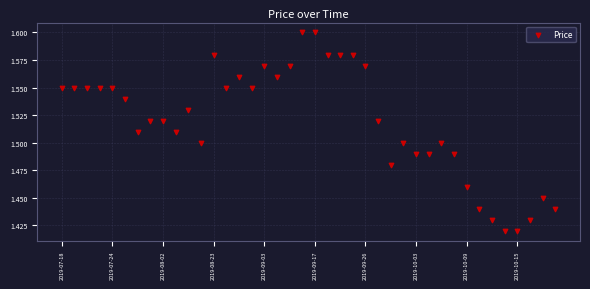

How many points are shown in the scatter plot?

40